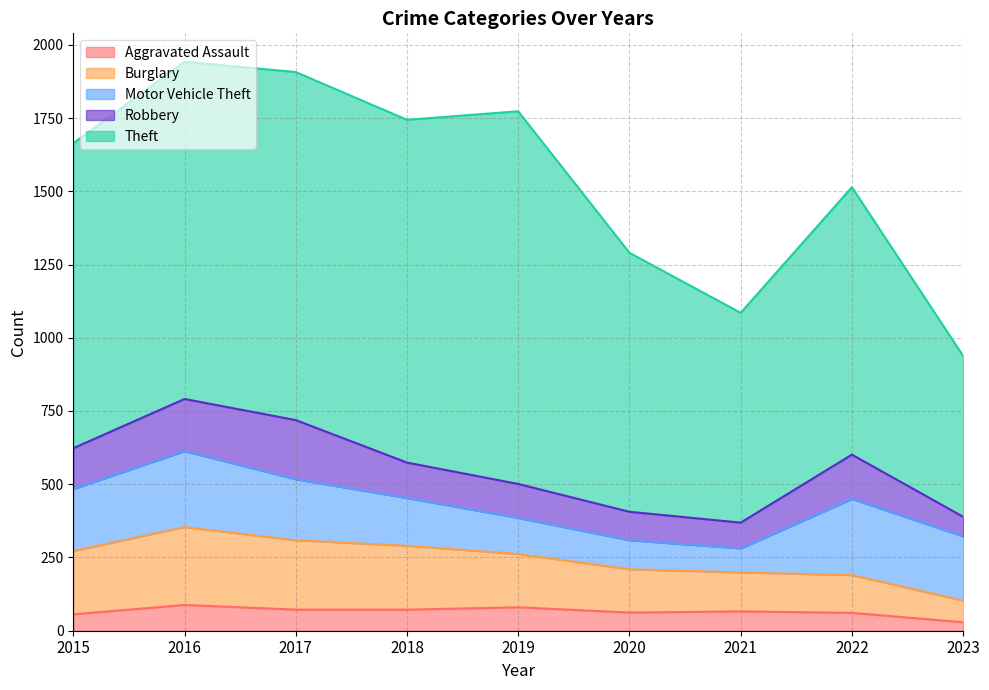

What is the difference between the second highest and second lowest values in the Aggravated Assault series?

24